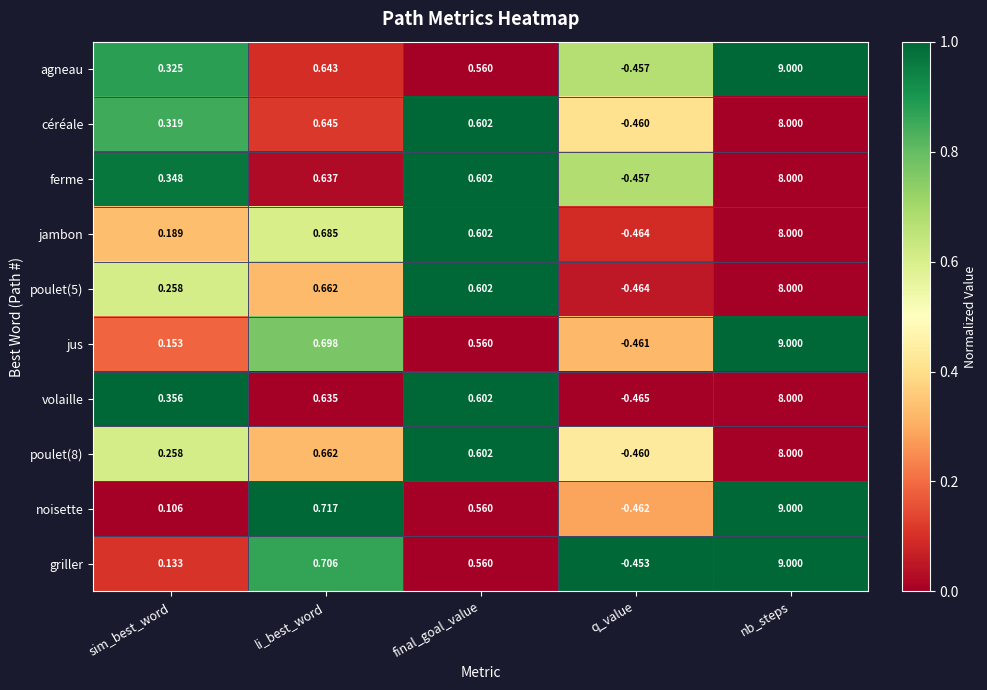

Rank the categories by ferme value from highest to lowest.

nb_steps, li_best_word, final_goal_value, sim_best_word, q_value